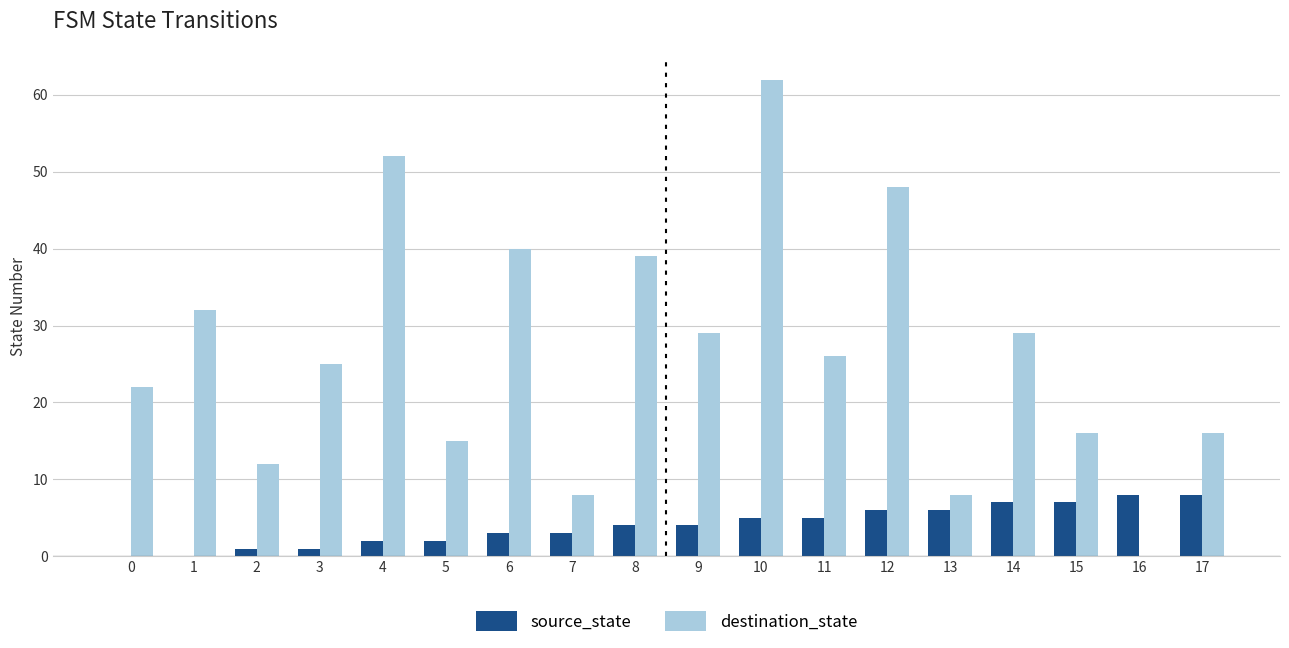

Which series has the largest total across all categories?

destination_state